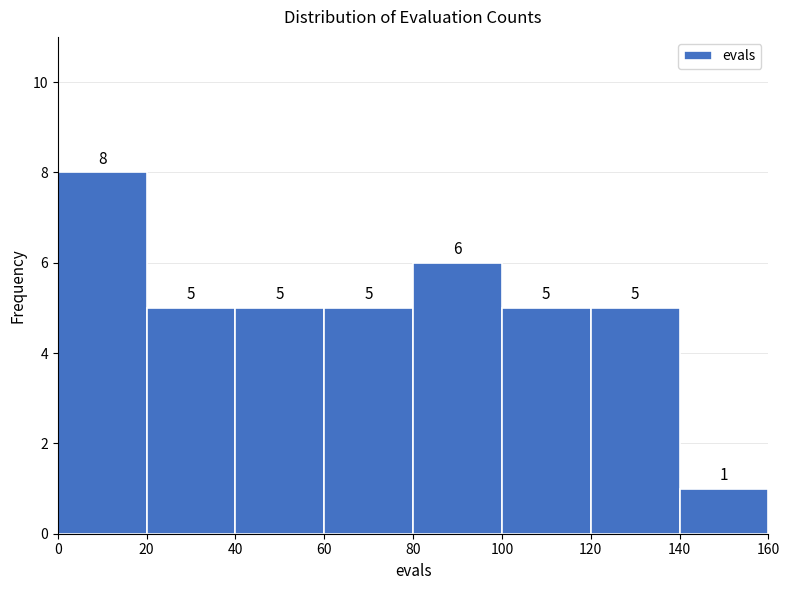

Reading left to right, transcribe this chart: for each bar, give the range it covers on the x-axis and its height.

0 to 20: 8
20 to 40: 5
40 to 60: 5
60 to 80: 5
80 to 100: 6
100 to 120: 5
120 to 140: 5
140 to 160: 1